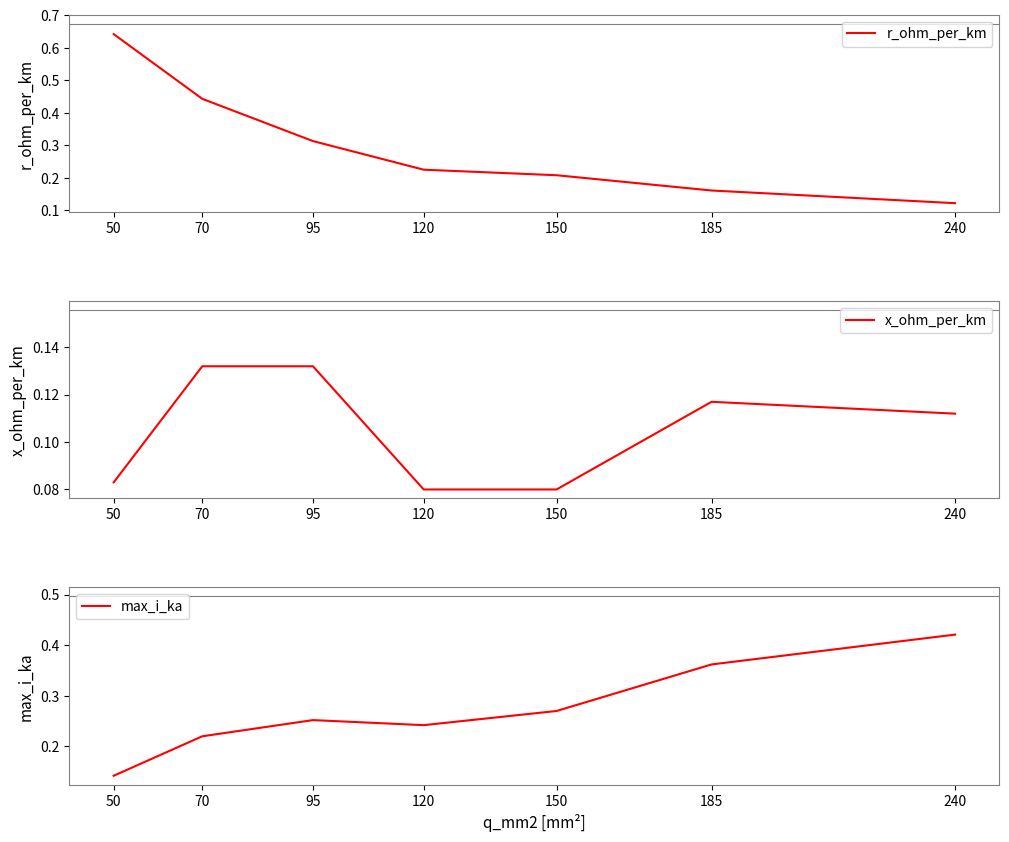

At which label does max_i_ka reach its peak?

240